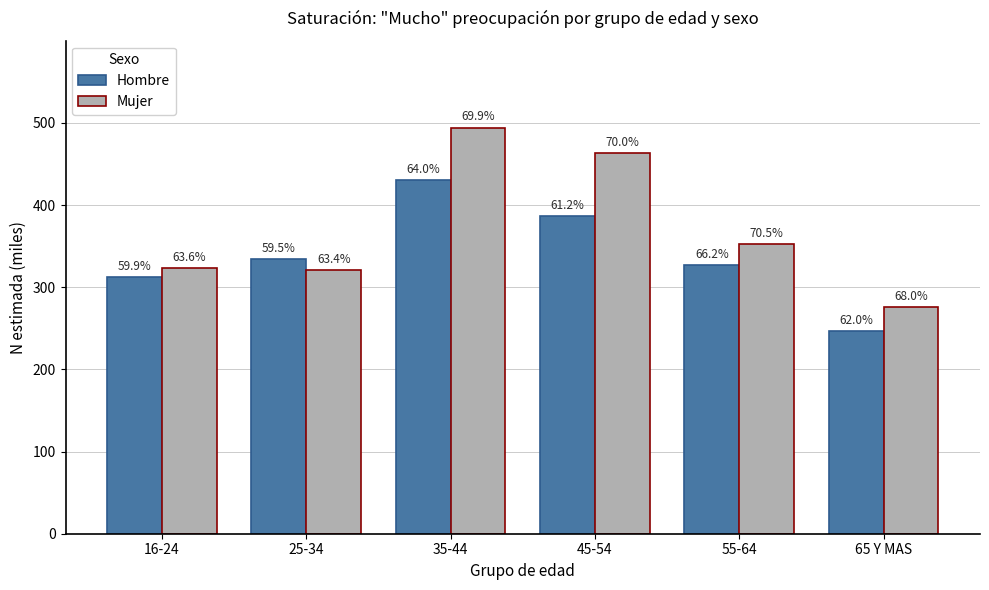

What is the value of the Mujer bar at the 1st from the left?

323.4